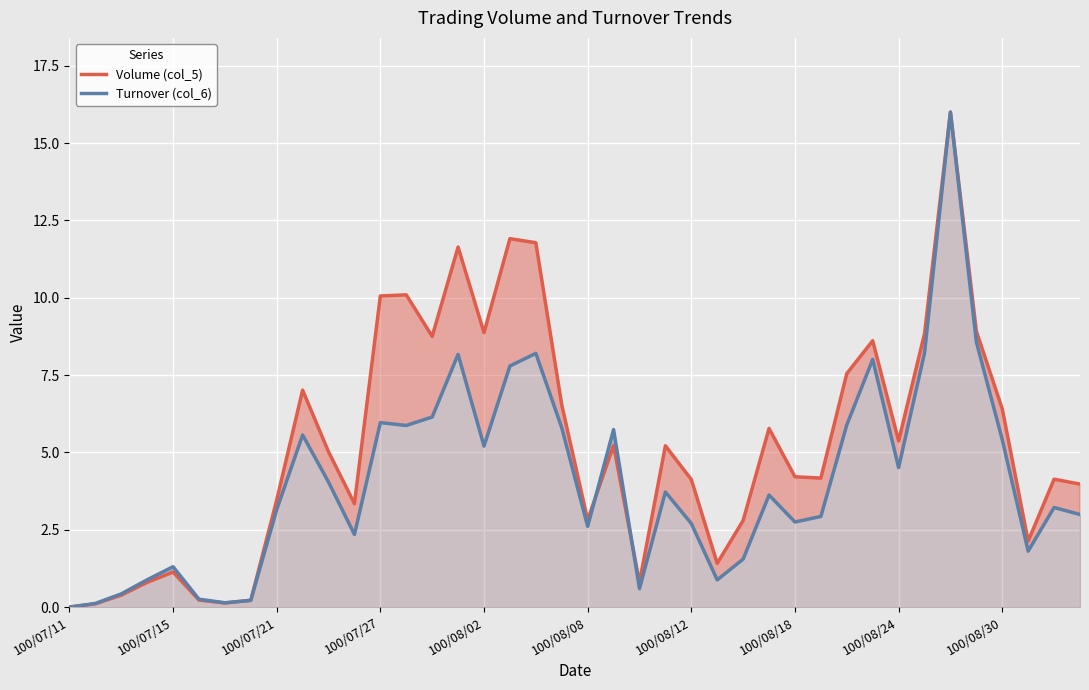

What is the maximum value for Volume (col_5)?

16.0